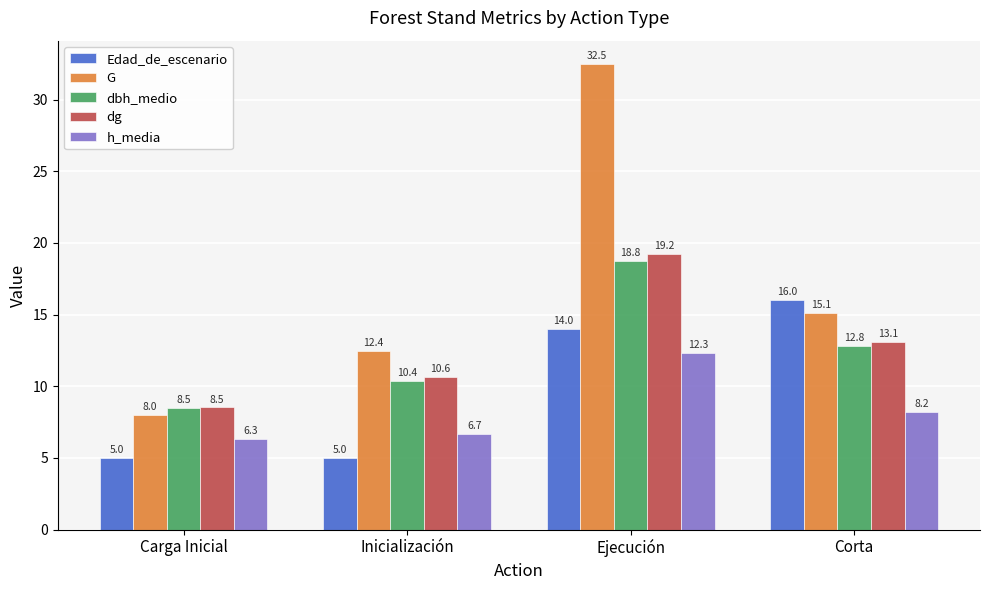

What is the label of the 3rd bar from the right?

Inicialización